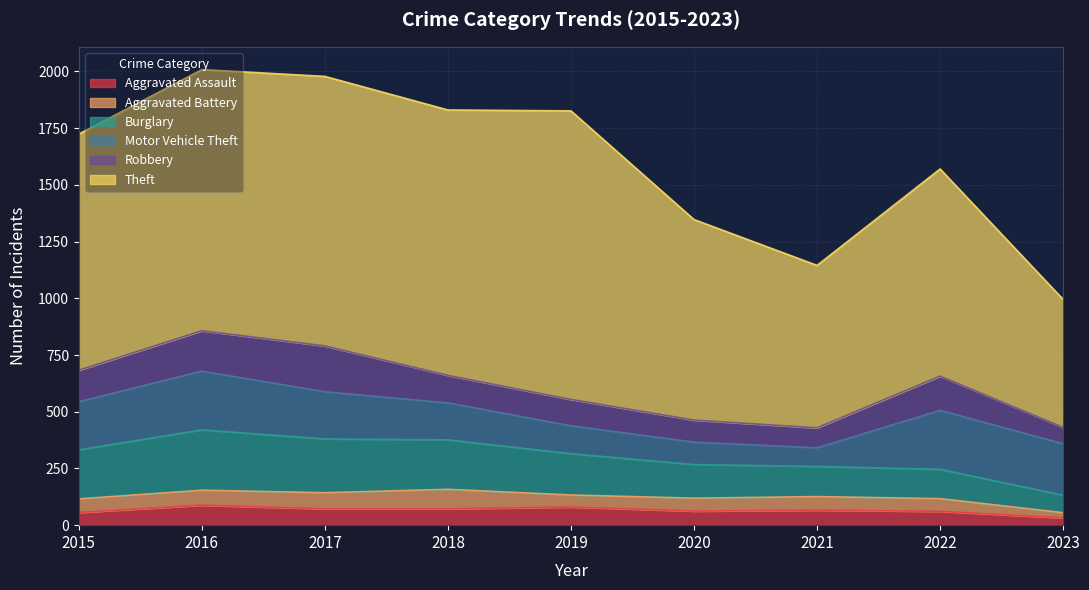

Which has a higher value, 2022 or 2020?

2020